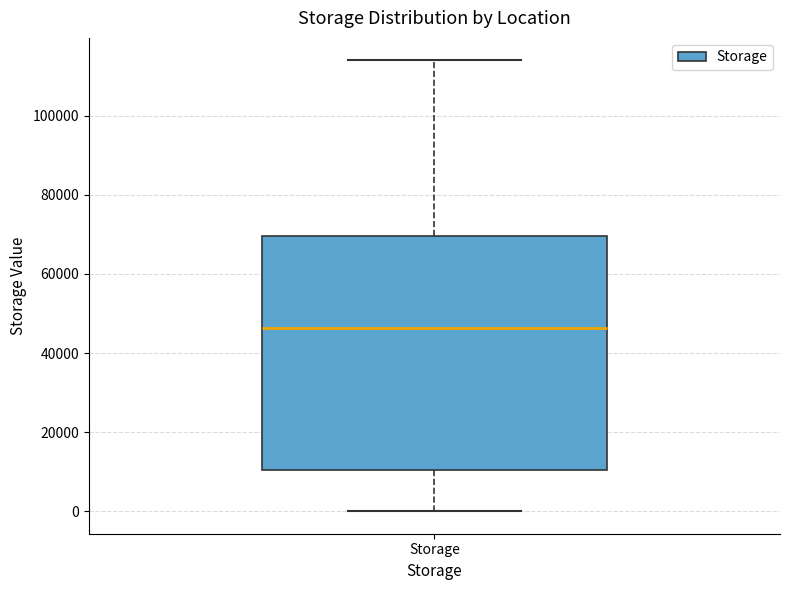

Where is the lower edge of the box for Storage on the y-axis? The values are not printed on the chart, so give them approximately, as read against the axis.

10000